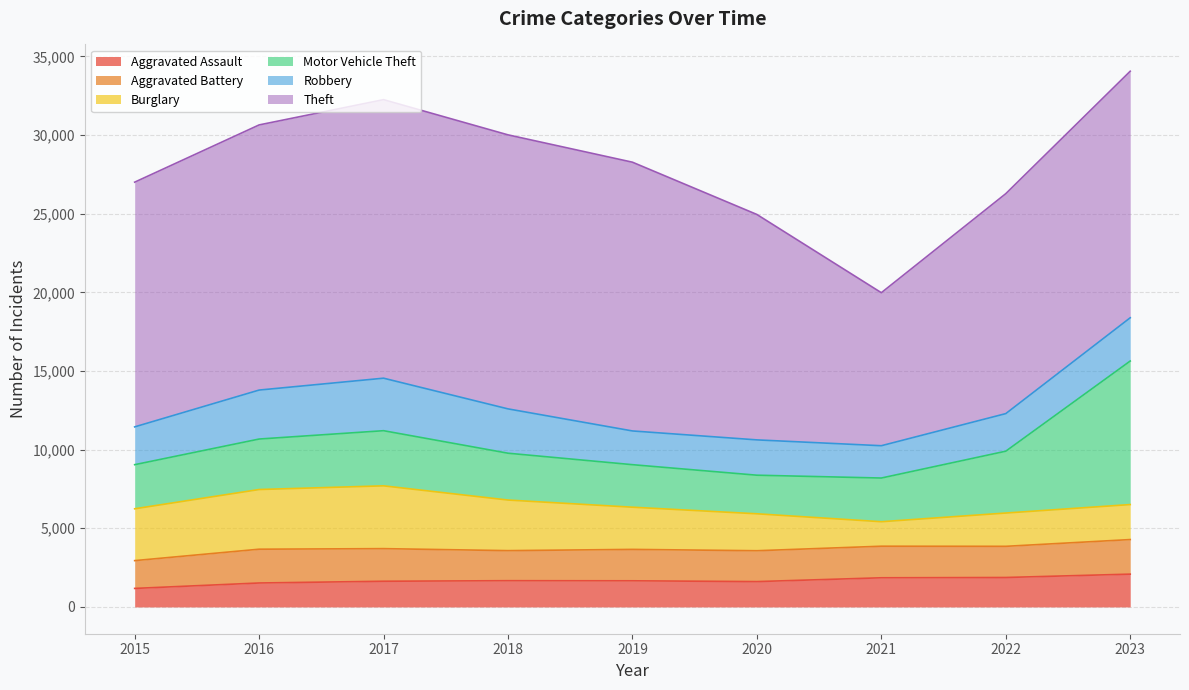

What is the value of the Burglary point at the 8th from the left?

2116